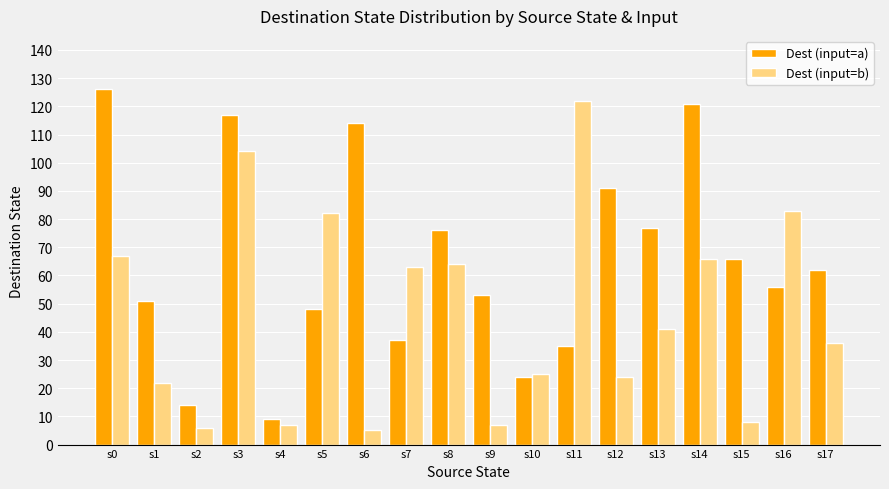

What is the difference between the maximum and minimum values in the Dest (input=a) series?

117